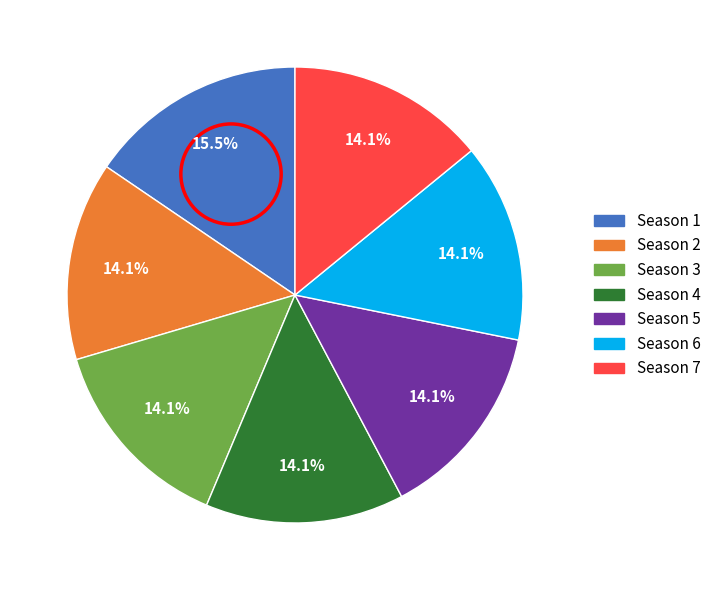

To the nearest percent, what portion does Season 5 represent?

14%